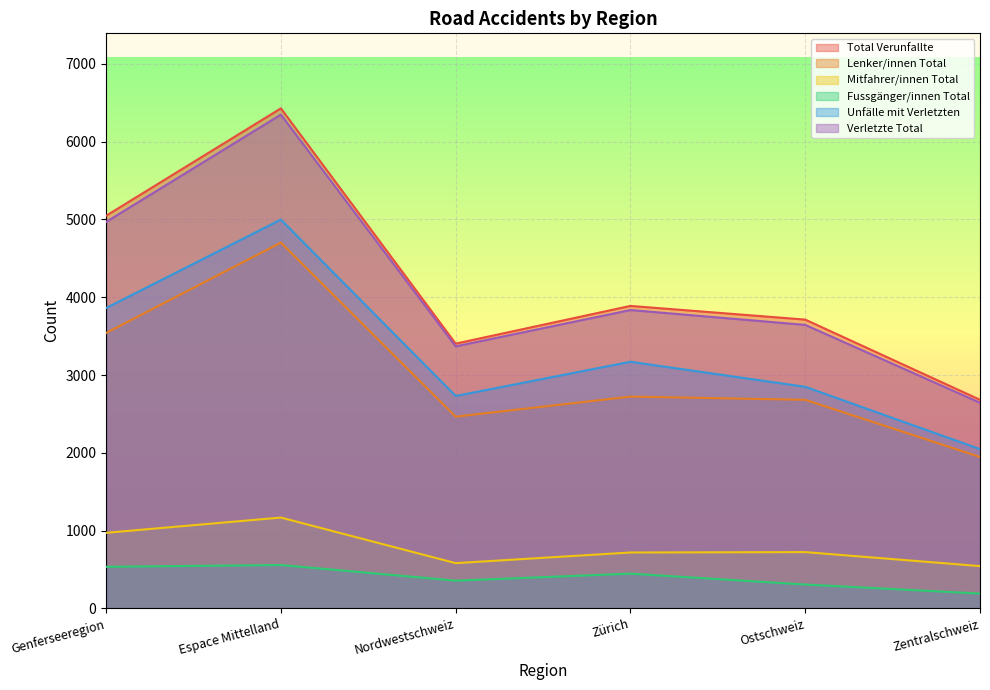

What is the value of the Total Verunfallte point at the 4th from the left?

3889